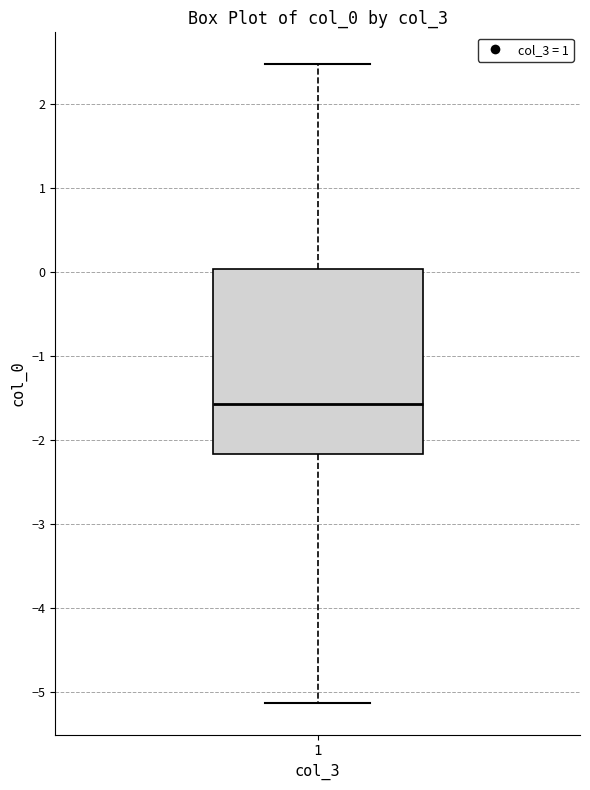

Where is the lower edge of the box at x = 1 on the y-axis? The values are not printed on the chart, so give them approximately, as read against the axis.

-2.2